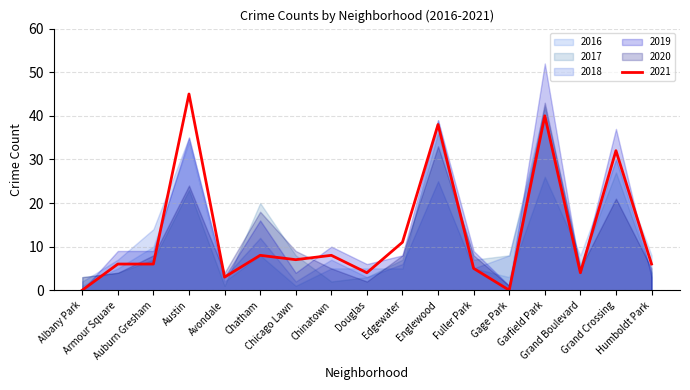

How many data points in 2021 are above 6?

8